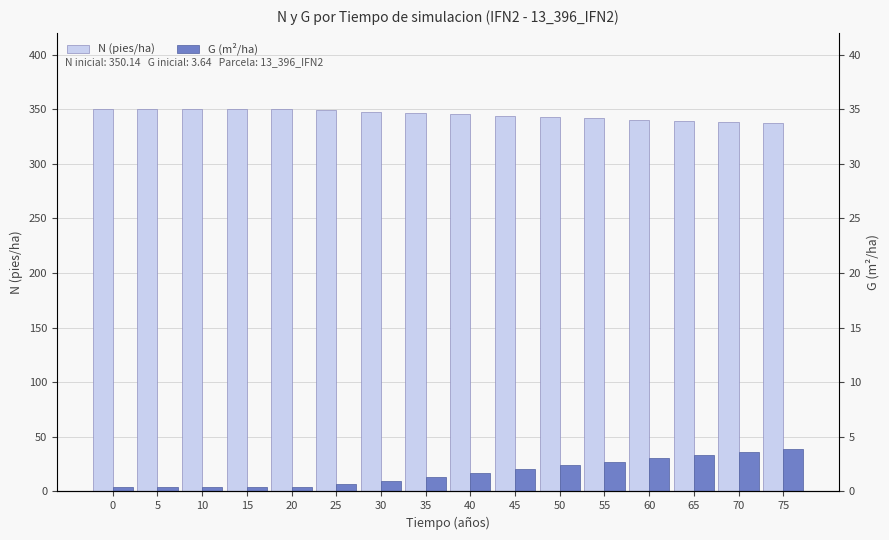

Reading left to right, extract all data points from this chart.

N (pies/ha): 350.1	350.1	350.1	350.1	350.1	348.9	347.7	346.5	345.3	344.1	343.0	341.8	340.6	339.4	338.3	337.1
G (m²/ha): 3.6	3.6	3.6	3.6	3.6	6.5	9.8	13.3	16.9	20.5	23.9	27.3	30.5	33.5	36.4	39.1